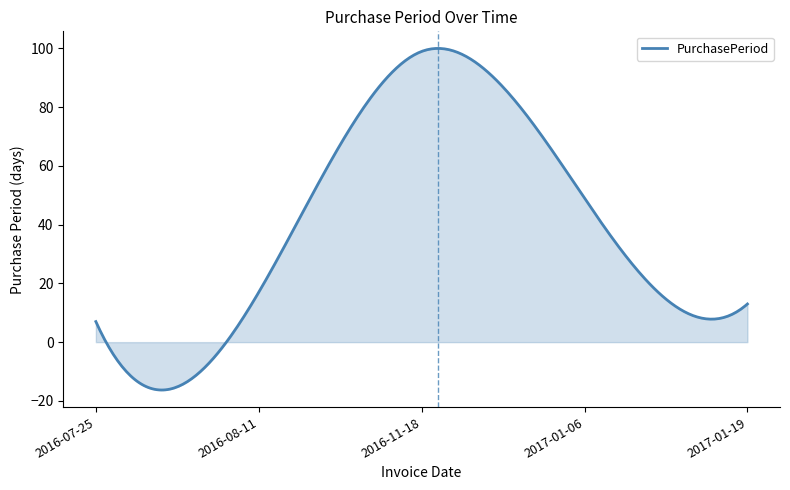

What is the difference between the maximum and minimum values?

116.3